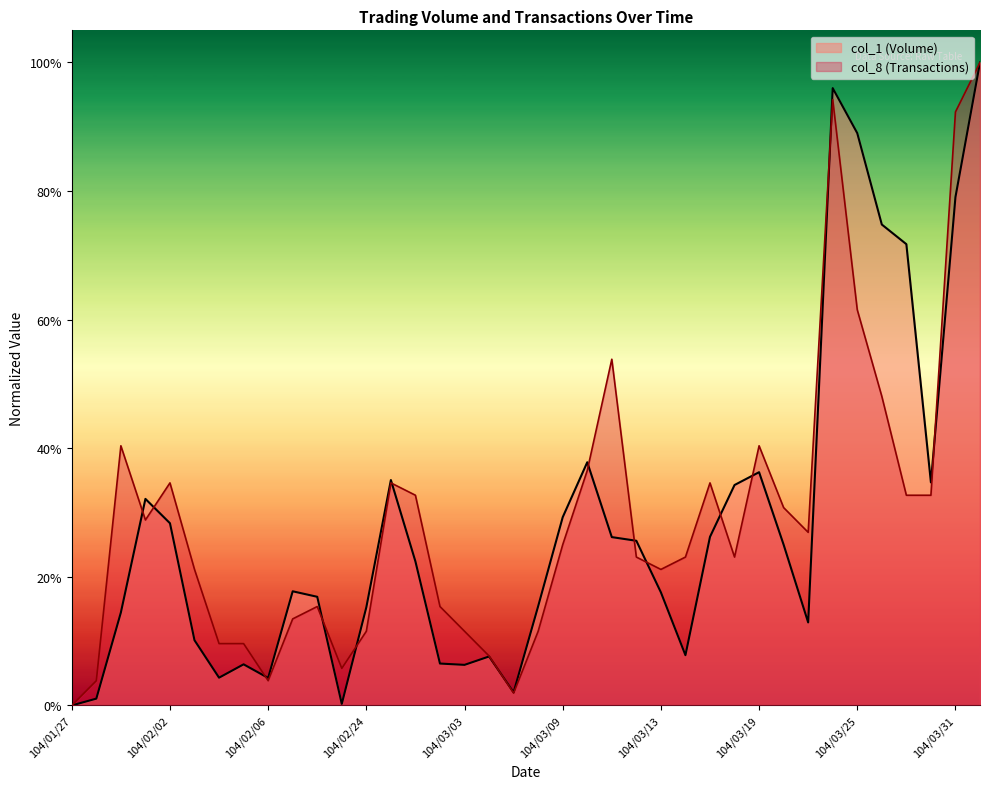

Which series has the largest total across all categories?

col_8 (Transactions)